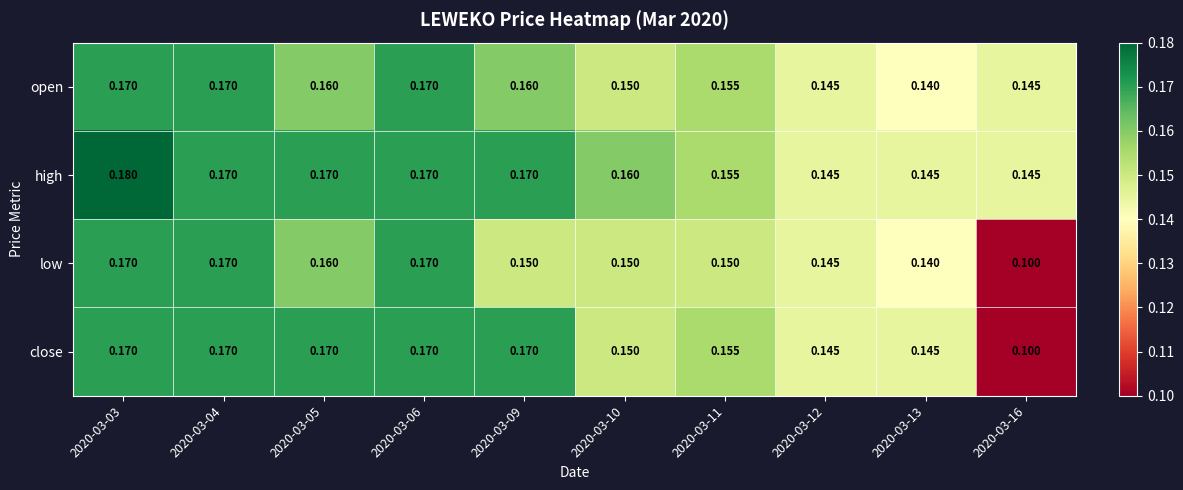

Which series changed the most between 2020-03-06 and 2020-03-09?

low